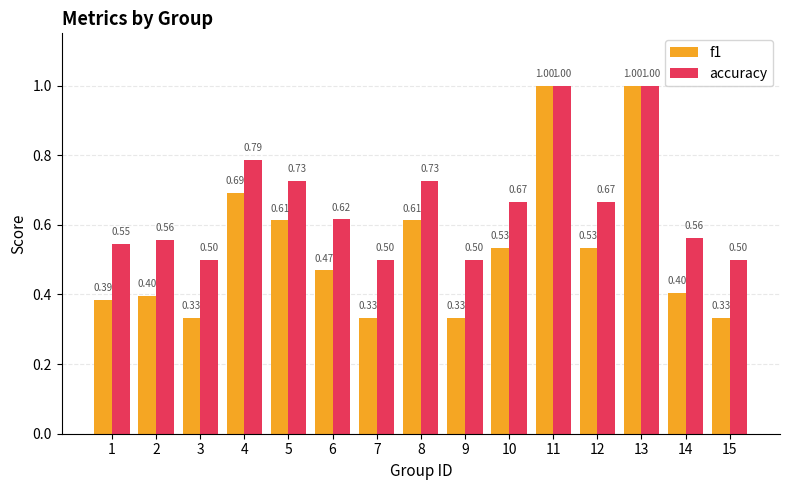

What is the lowest value of the accuracy series?

0.5